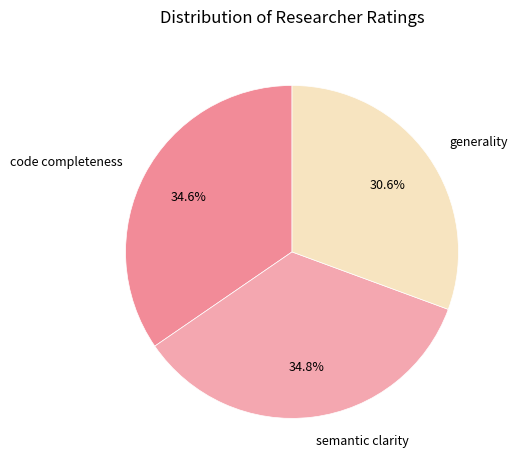

True or false: generality accounts for 31% of the total.

True